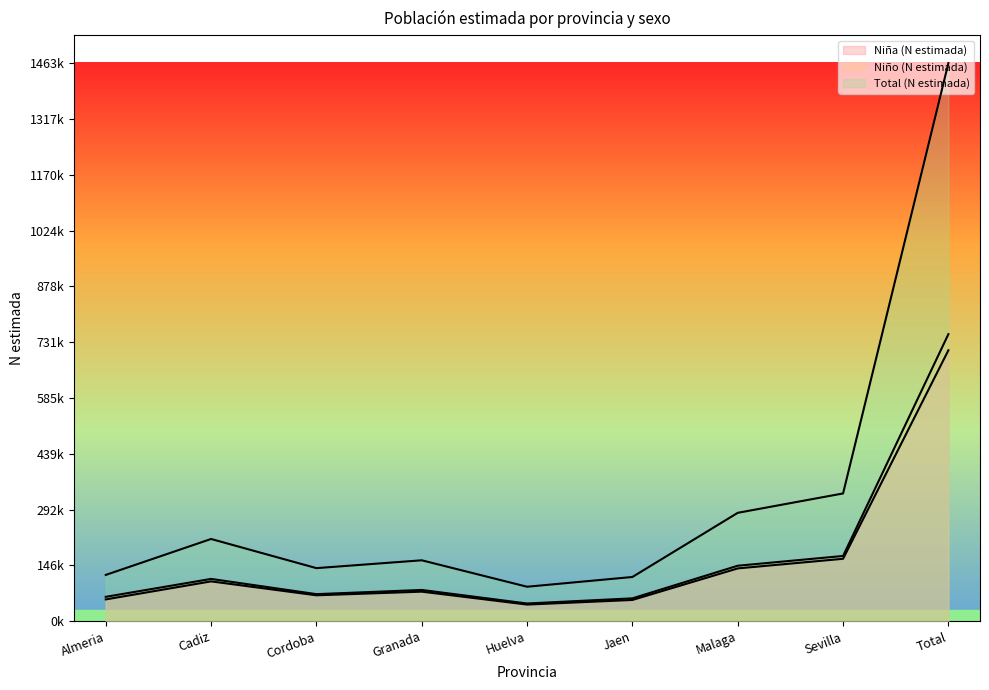

What is the label of the 9th point from the right?

Almeria